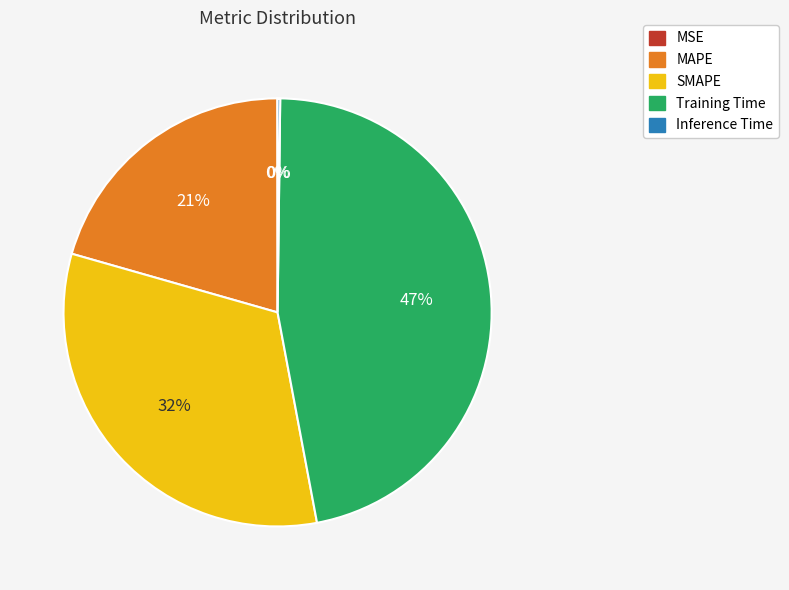

Is there any slice that represents more than half of the pie?

No